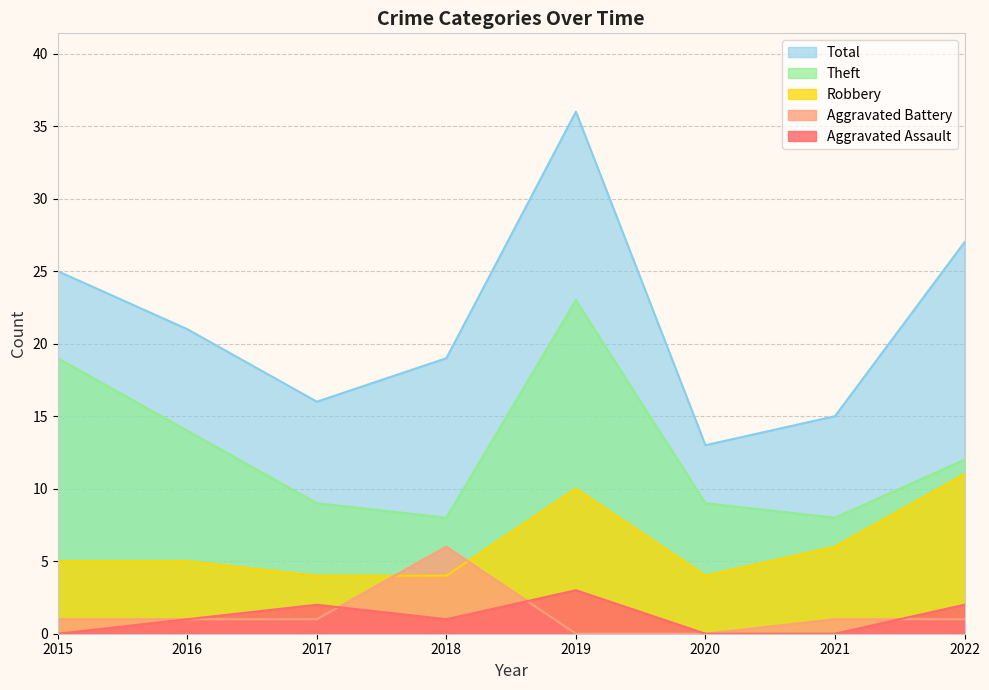

At which category does the chart reach its minimum across all series?

2015